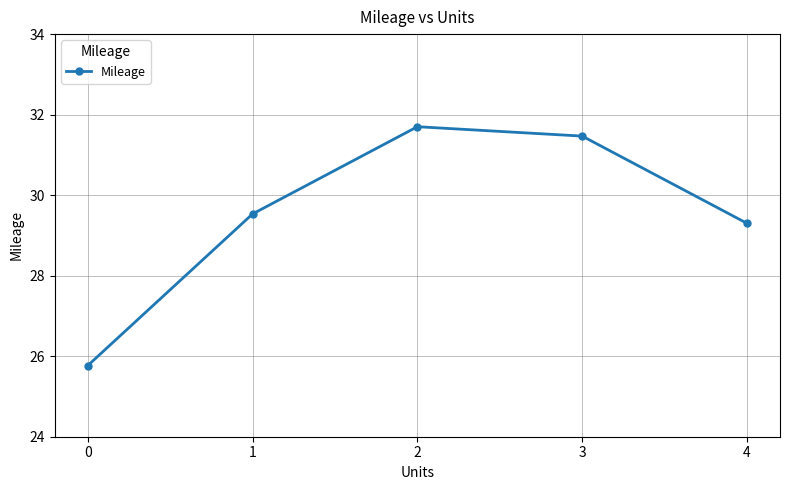

What is the sum of all values?

147.8